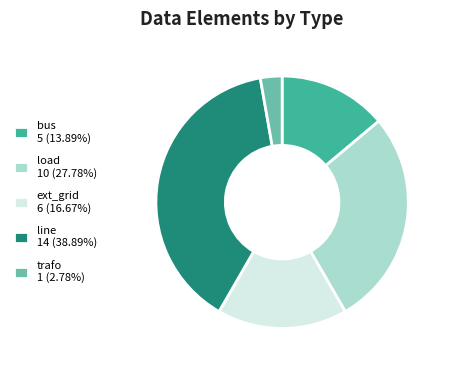

Which category has the smallest portion of the pie?

trafo